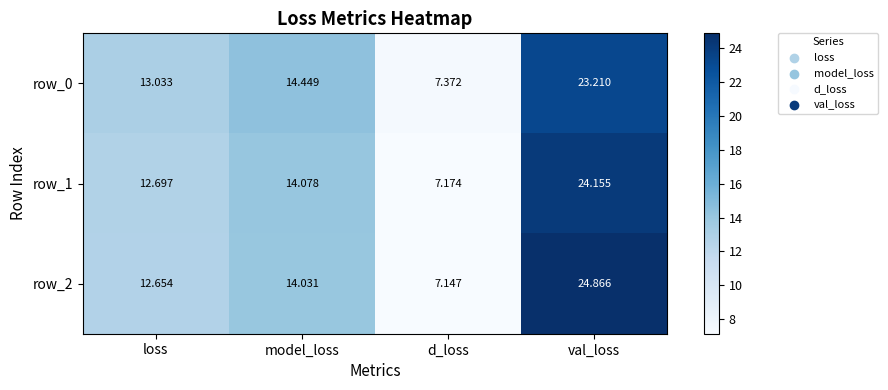

At which category does the chart reach its minimum across all series?

d_loss